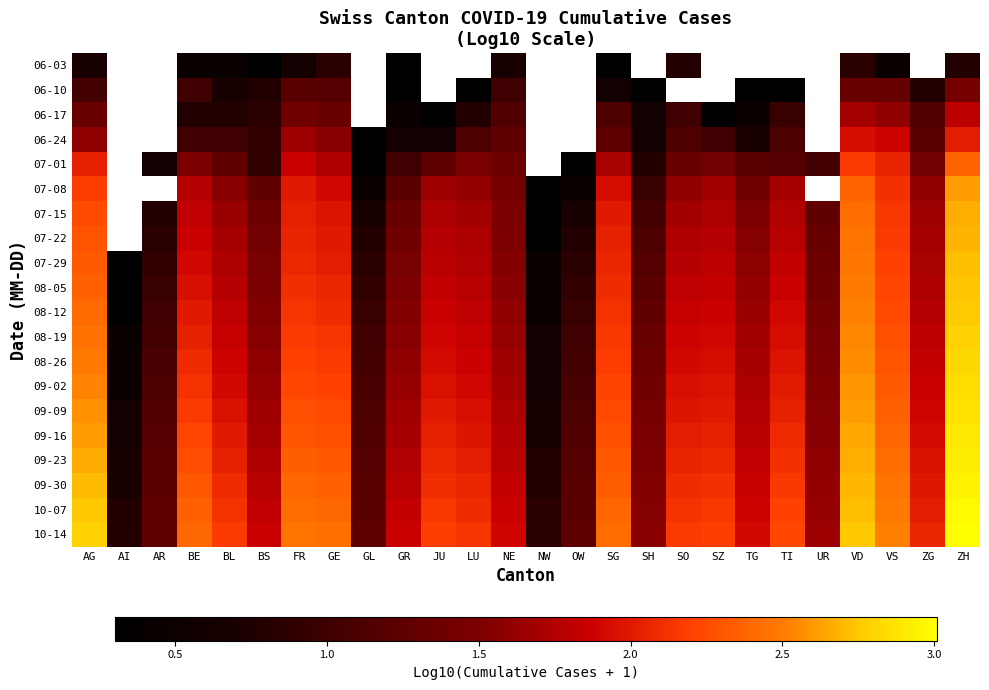

How many values in the 08-19 series are below 1?

2